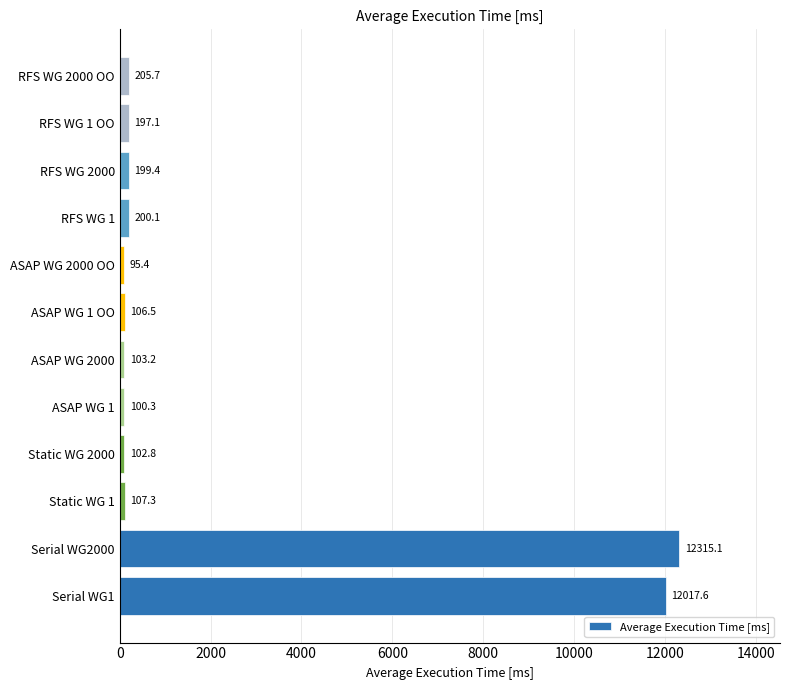

Are the bars grouped side by side (vs. stacked)?

No